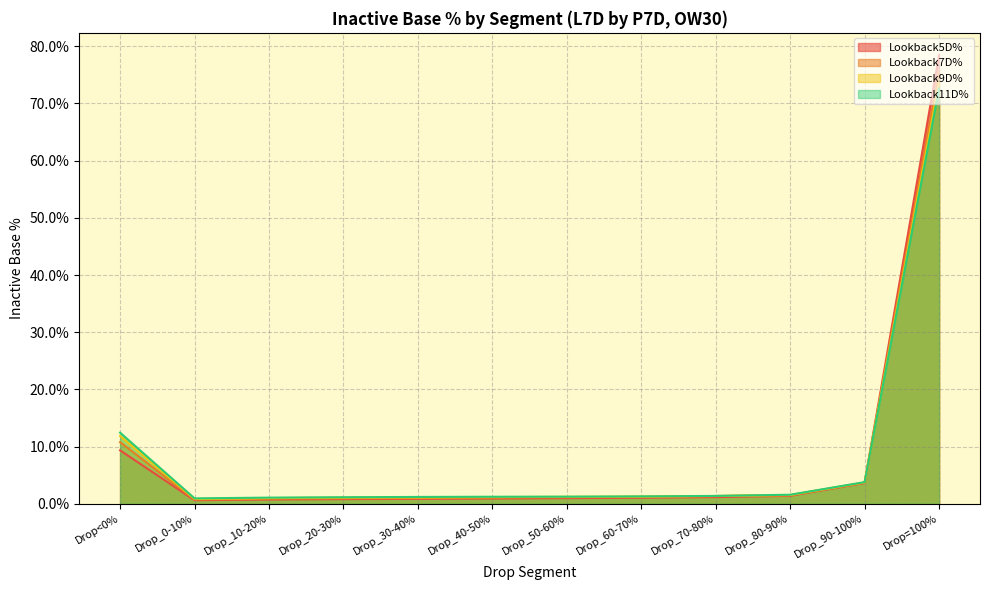

Rank the series at Drop_90-100% from lowest to highest value.

Lookback5D%, Lookback7D%, Lookback9D%, Lookback11D%